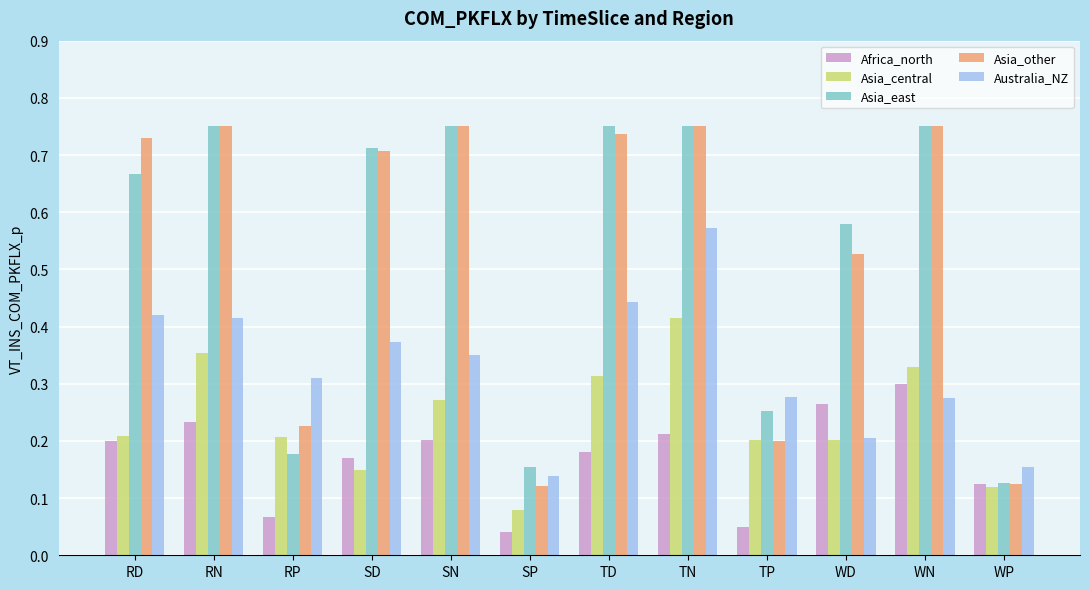

What is the label of the 3rd bar from the right?

WD